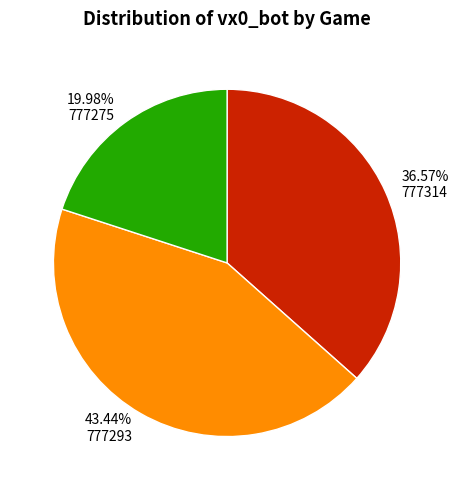

True or false: 777314 accounts for 37% of the total.

True